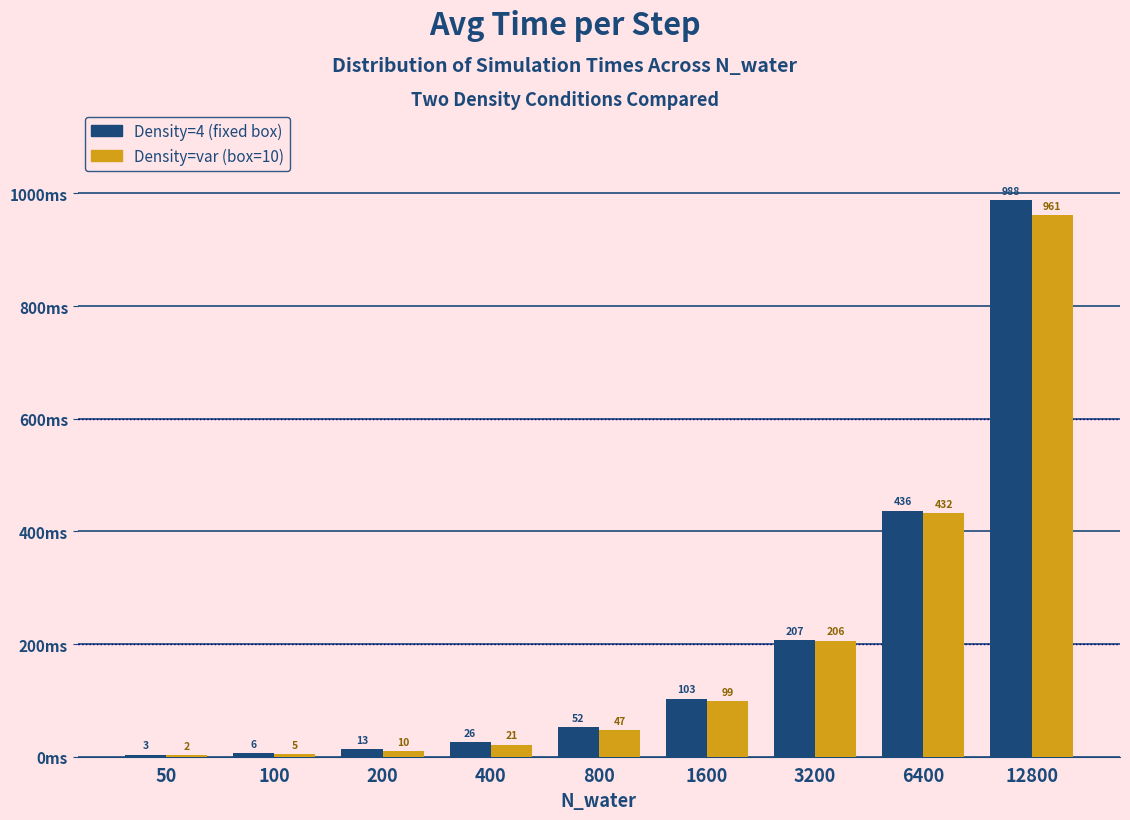

What is the maximum value shown in the chart?

987.7